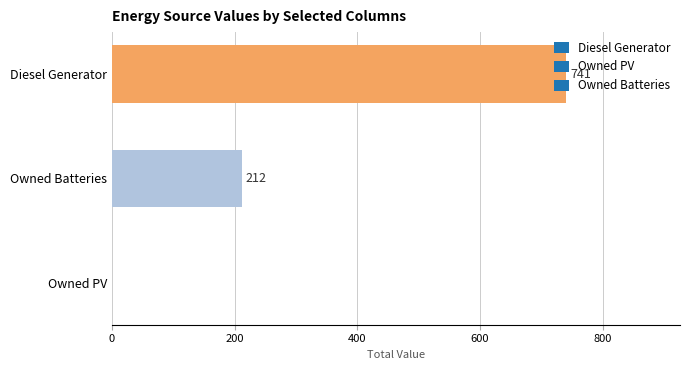

What is the maximum value shown in the chart?

741